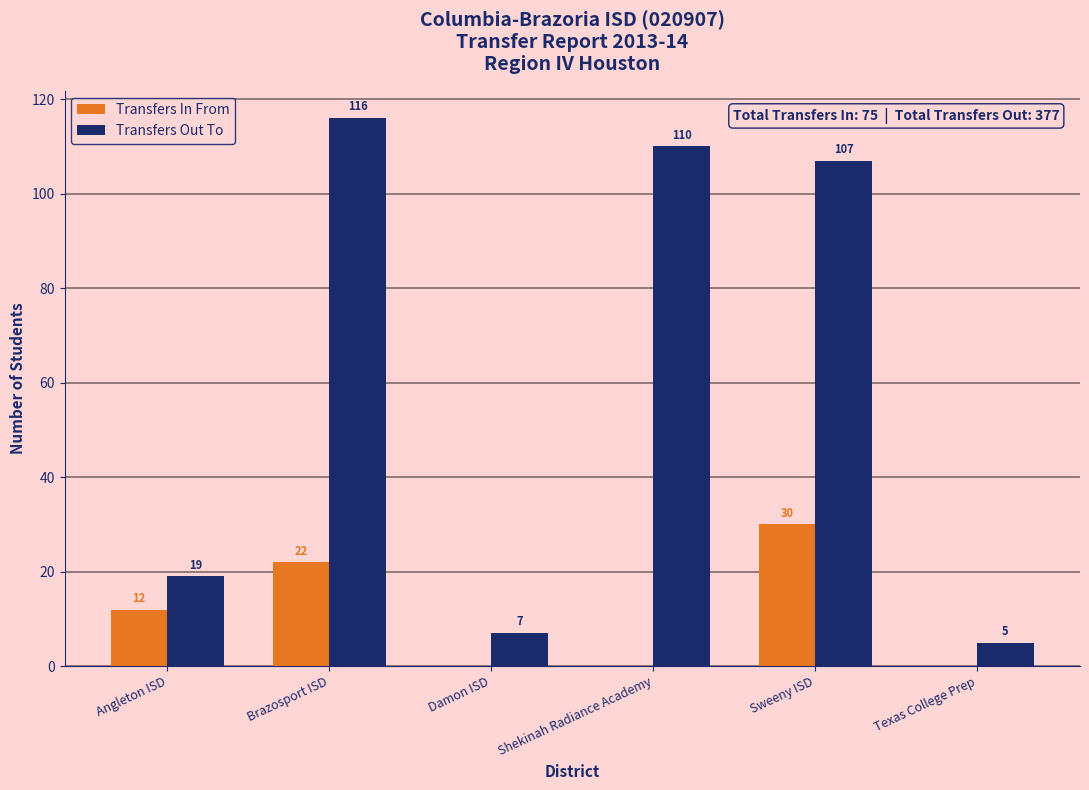

Which series changed the most between Damon ISD and Shekinah Radiance Academy?

Transfers Out To